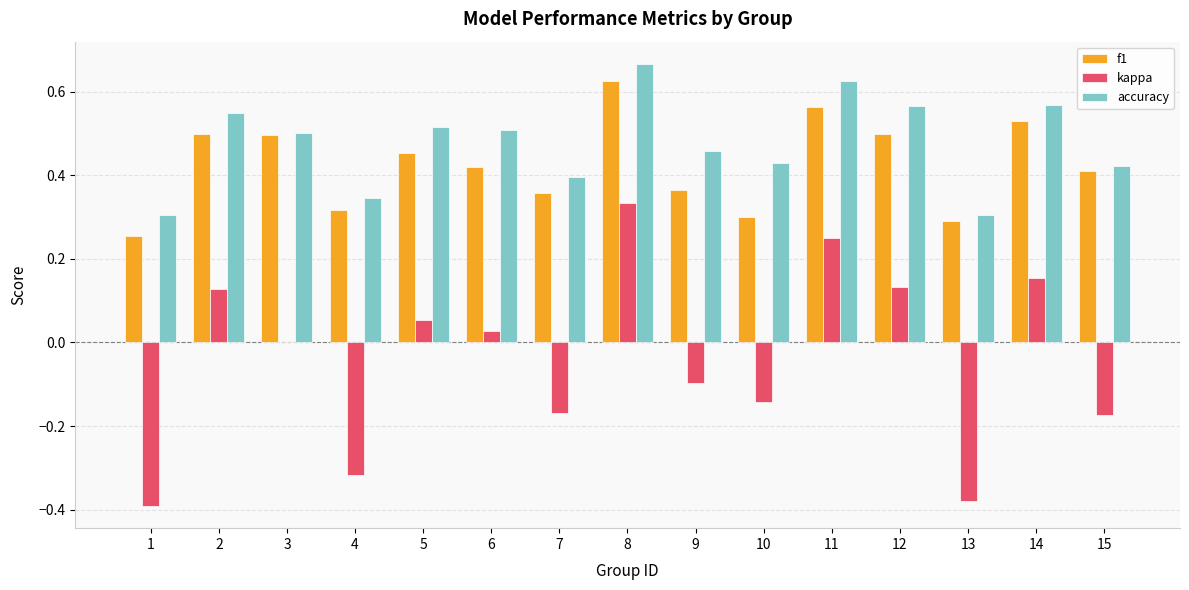

How many series are shown in this chart?

3